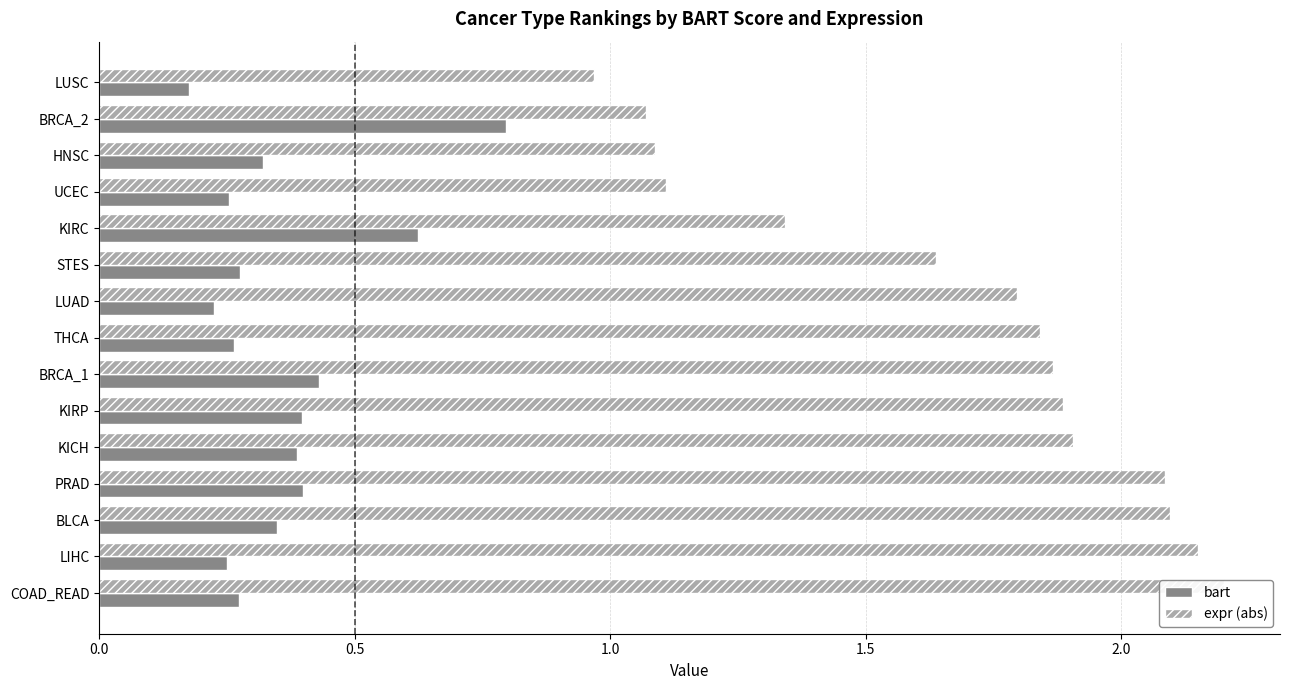

The value of bart at KIRP is 0.6. True or false?

False